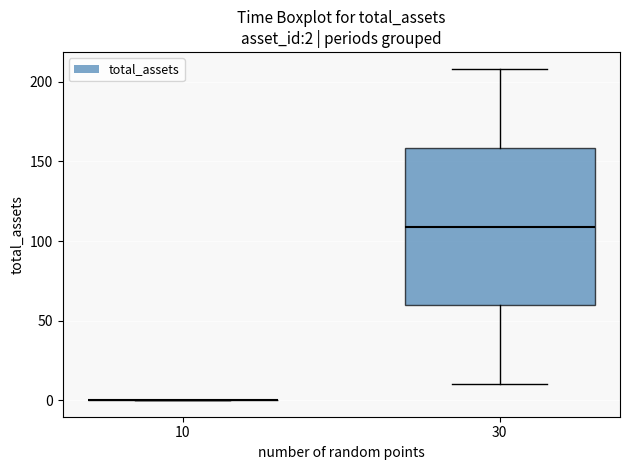

Which box is the tallest, from its lower edge to its upper edge?

30